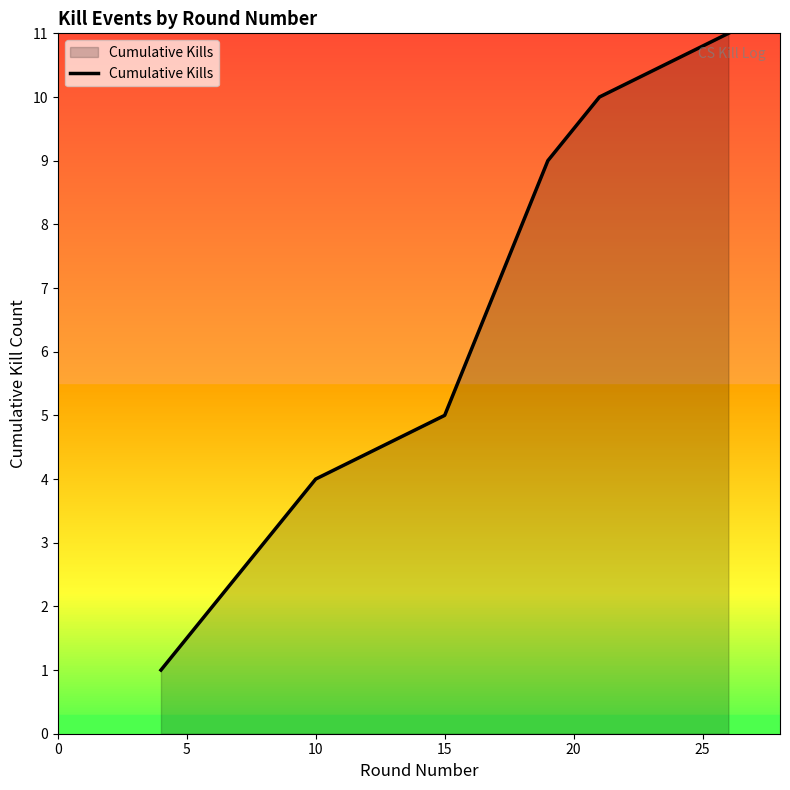

Reading right to left, what are all the values shown in this chart?

11	10	9	8	7	6	5	4	3	2	1